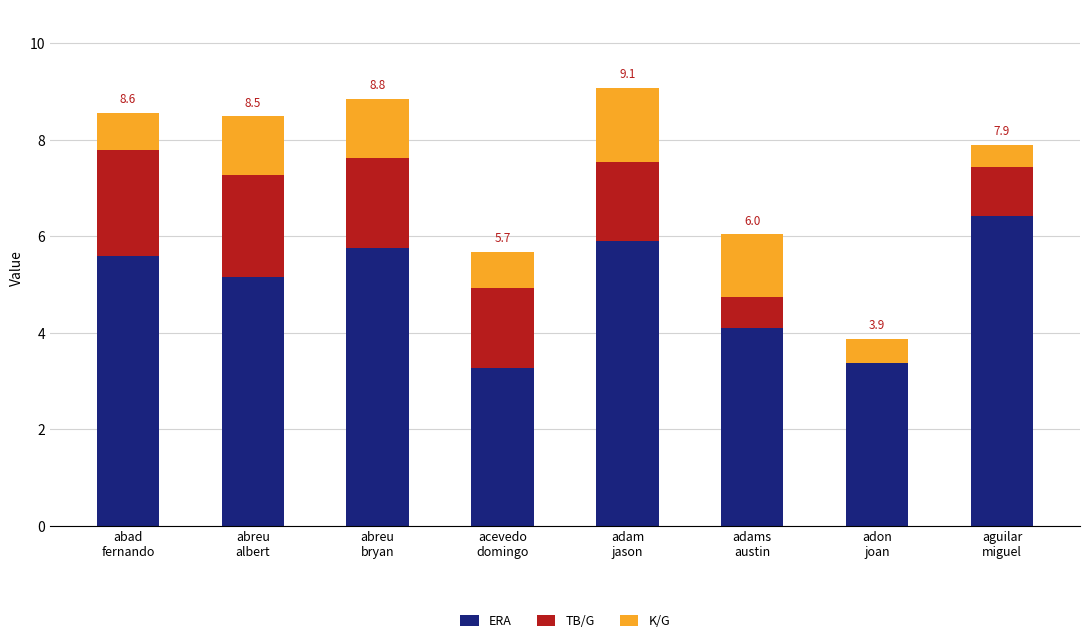

What are all the series names shown in the legend?

ERA, TB/G, K/G